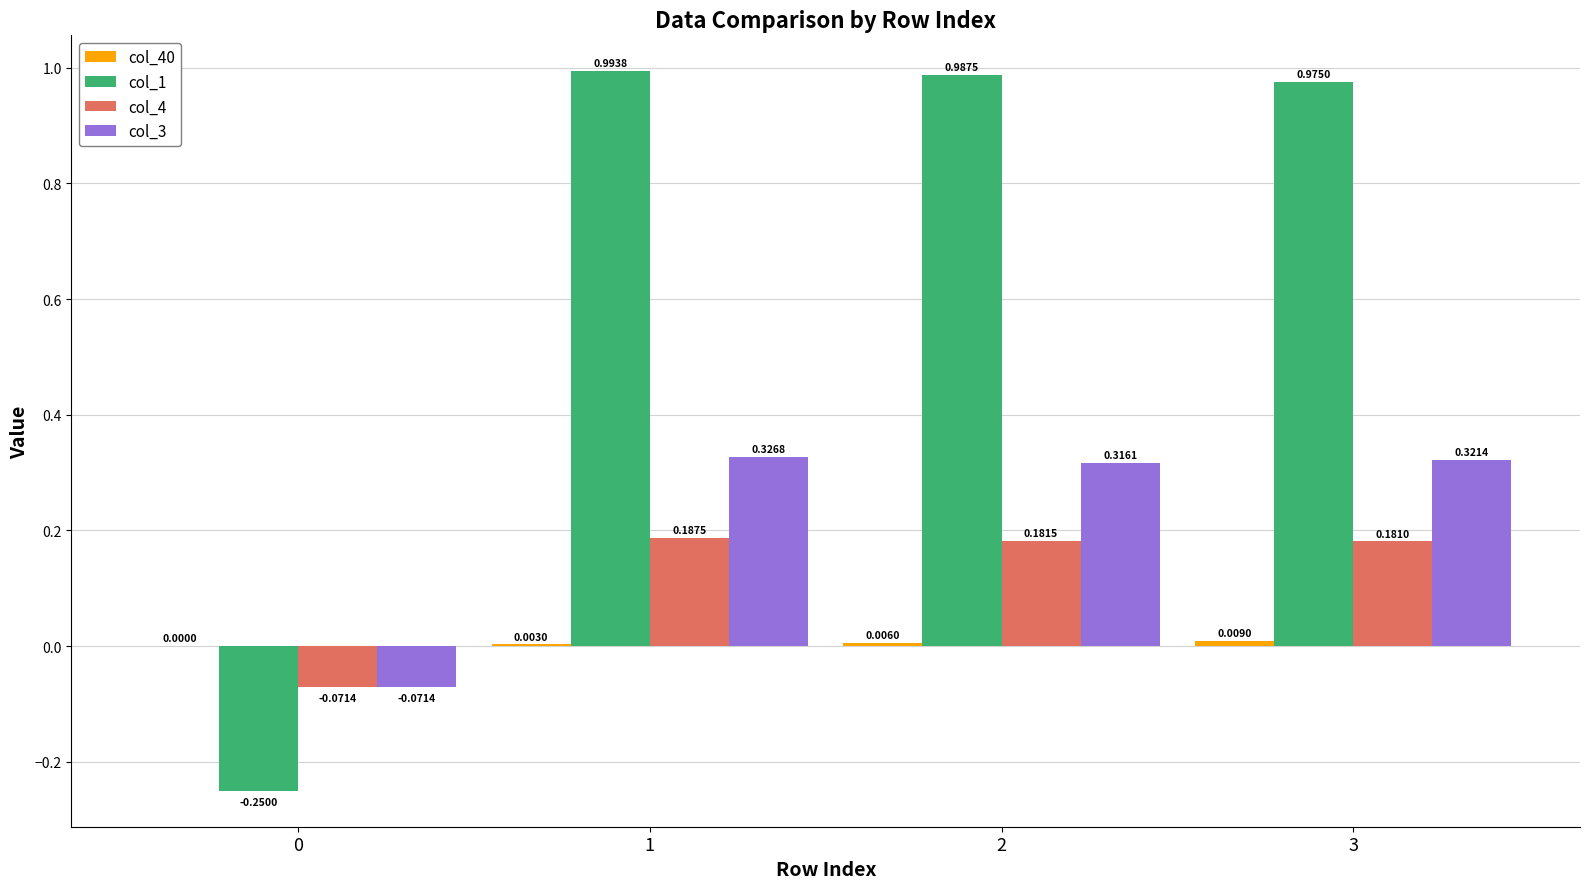

What is the sum of the col_1 values at 2 and 3?

2.0